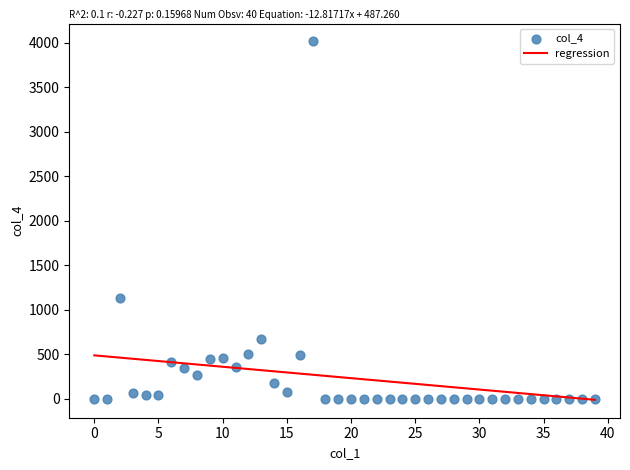

What Y value in the scatter plot is closest to 2008?

1133